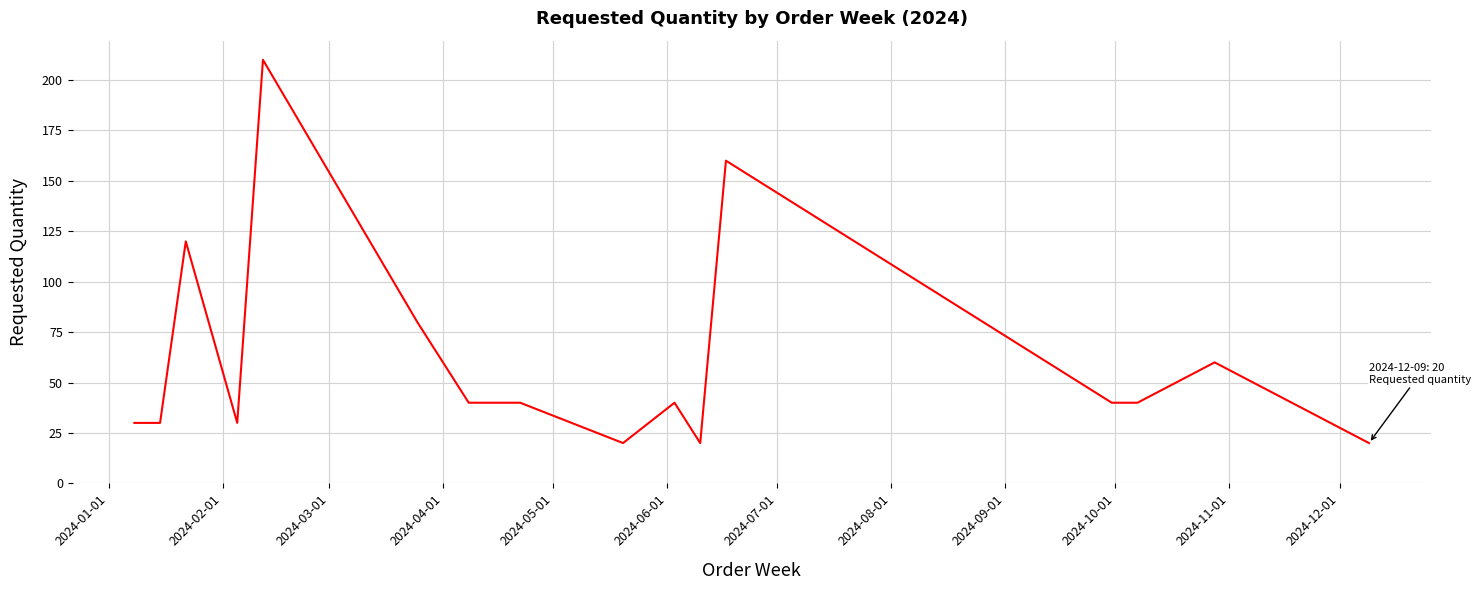

Reading left to right, extract all data points from this chart.

30	30	120	30	210	80	40	40	20	40	20	160	40	40	60	20